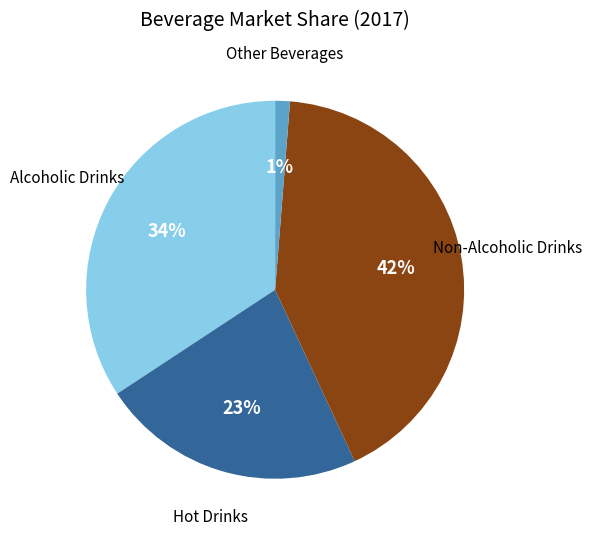

Which category has the smallest portion of the pie?

Other Beverages